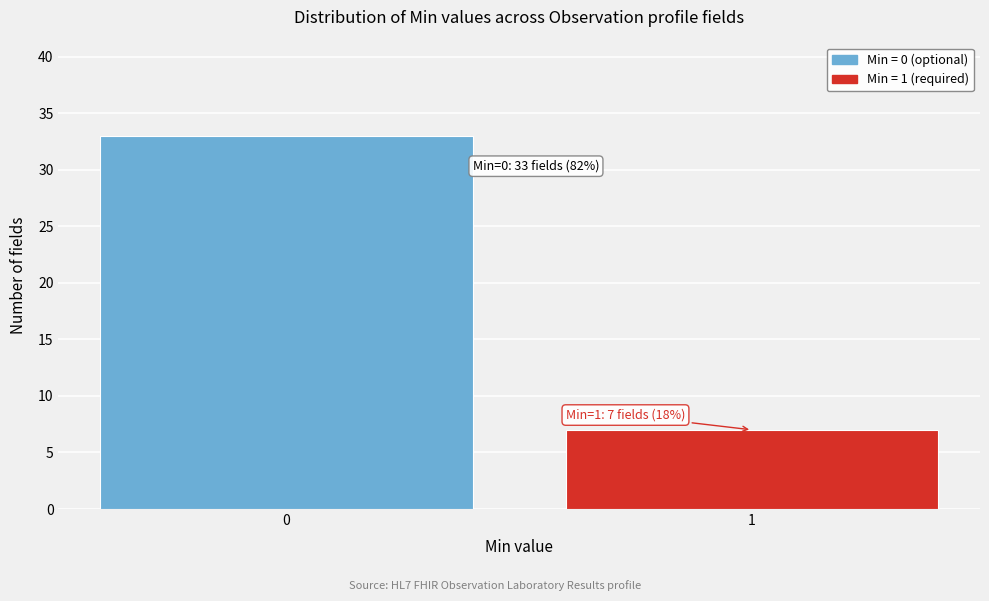

Reading right to left, extract all data points from this chart.

1=7	0=33